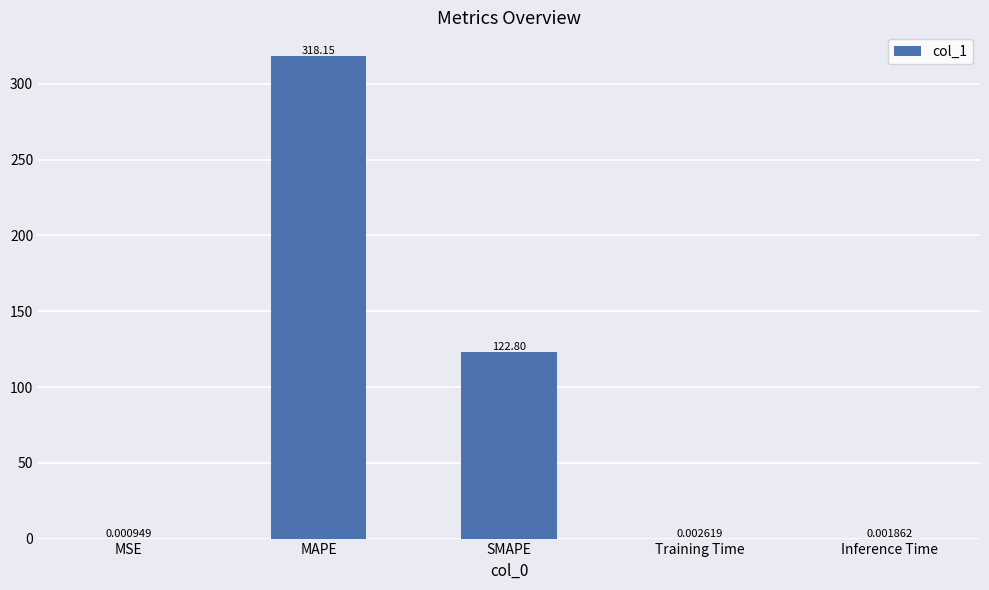

Which category has the highest value across all series?

MAPE